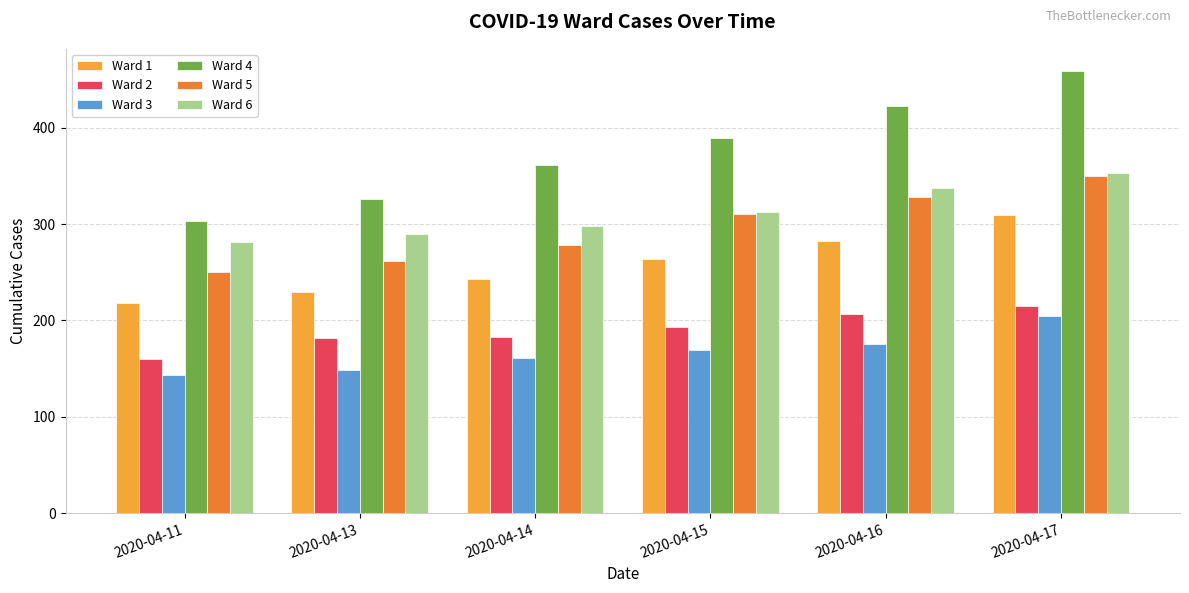

Which series has the largest range (max minus min)?

Ward 4